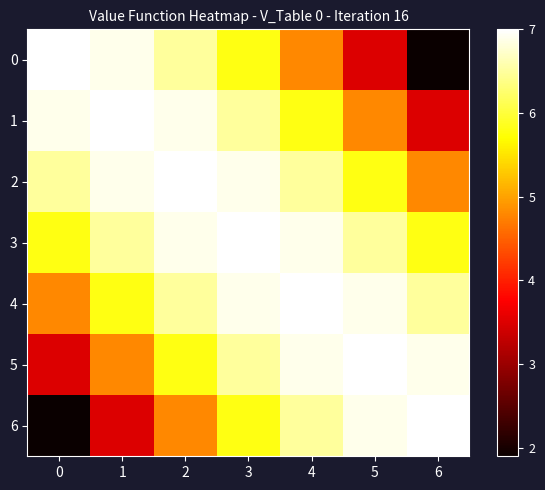

Which series has the largest total across all categories?

3